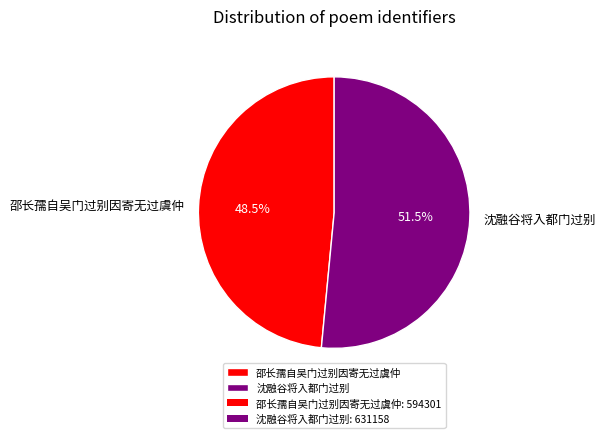

Which slice is the smallest?

邵长孺自吴门过别因寄无过虞仲